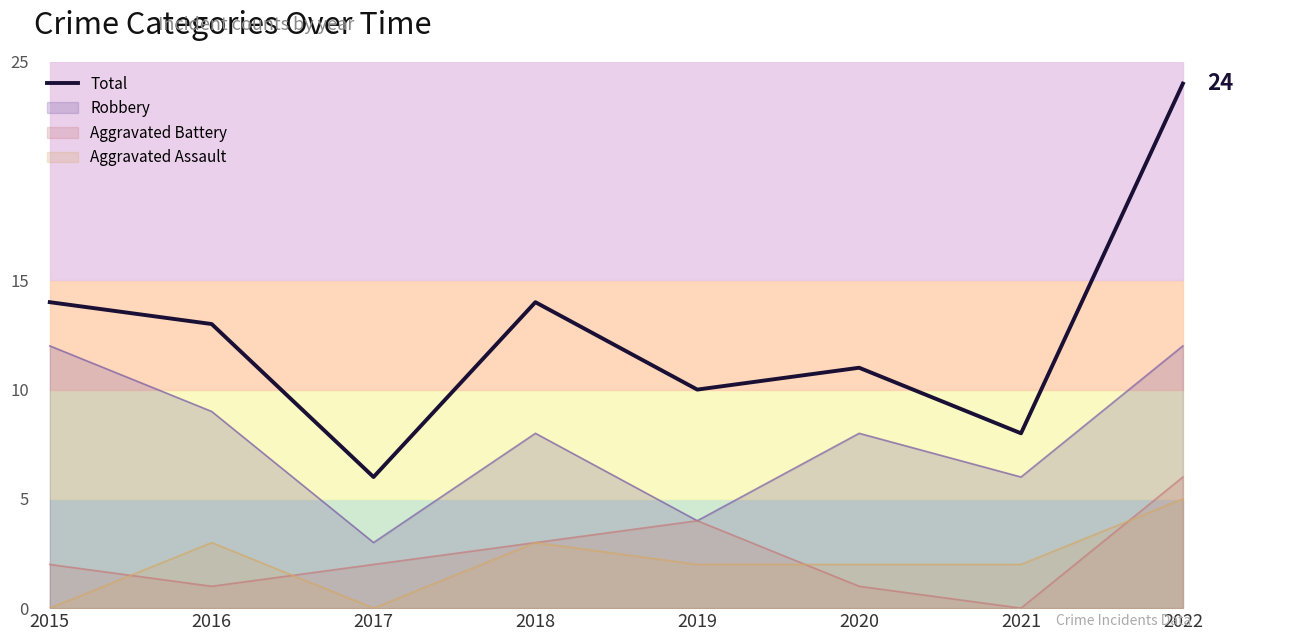

At which label is the value closest to 15?

2015